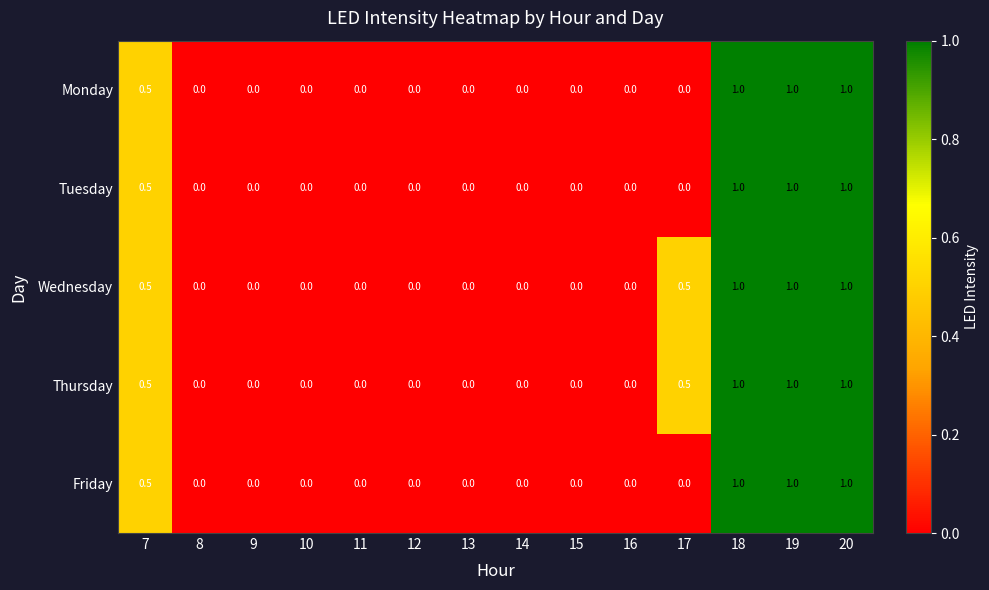

Read the Wednesday value at 20.

1.0